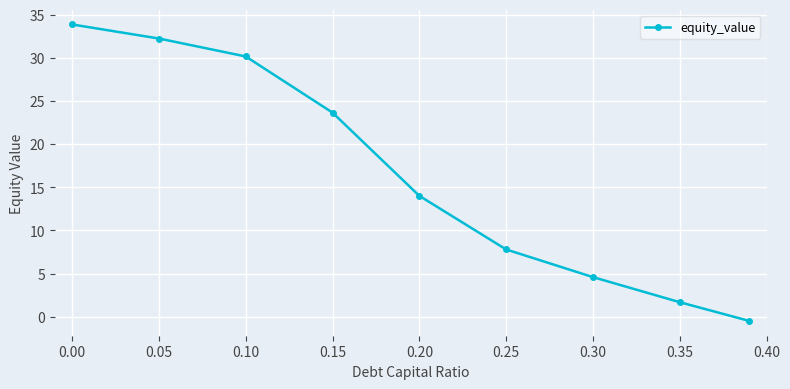

What is the difference between the maximum and minimum values?

34.4